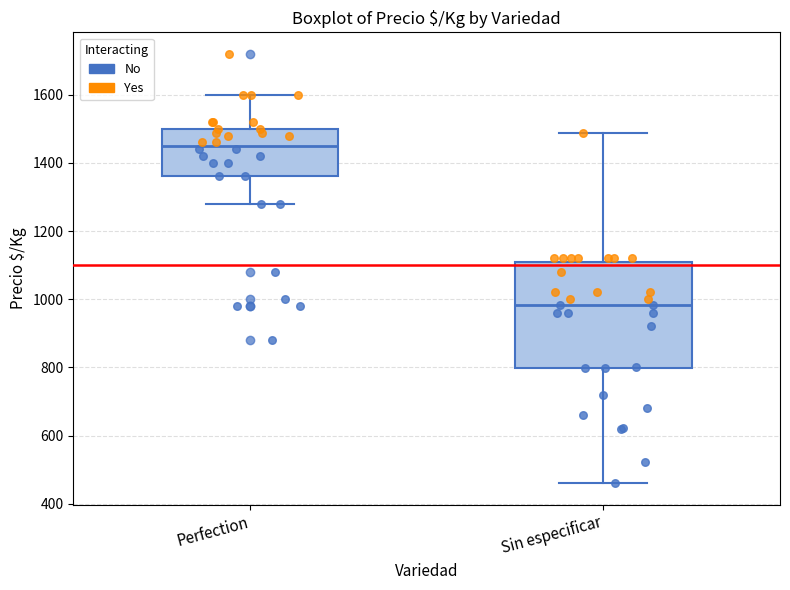

Comparing the boxes themselves (not the whiskers), which one is the tallest?

Sin especificar